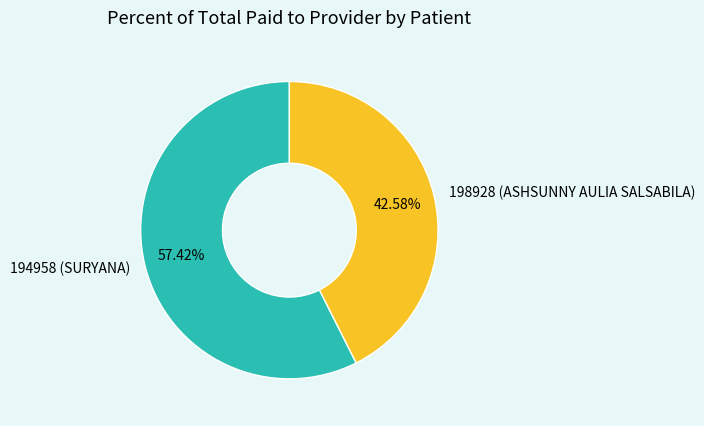

Is 198928 (ASHSUNNY AULIA SALSABILA) the majority of the pie?

No